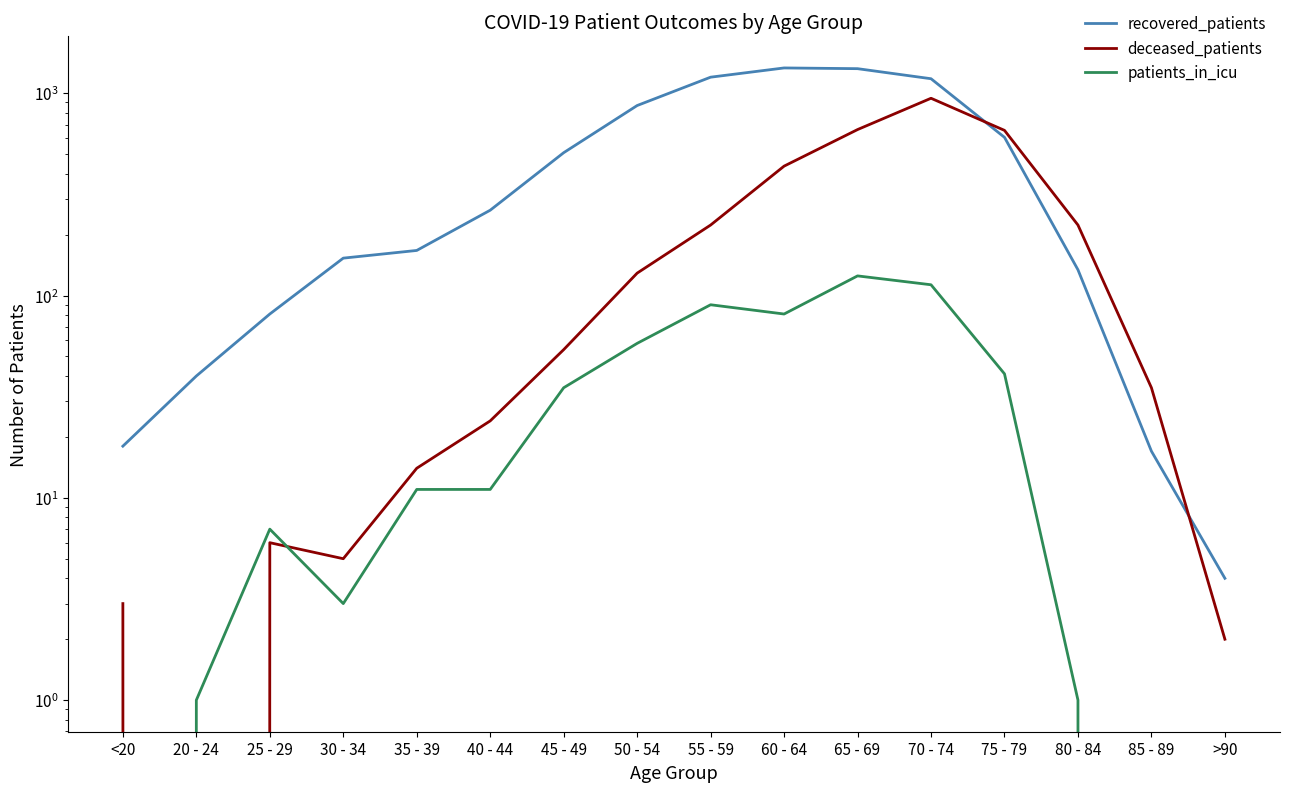

What is the difference between the recovered_patients values at <20 and >90?

14